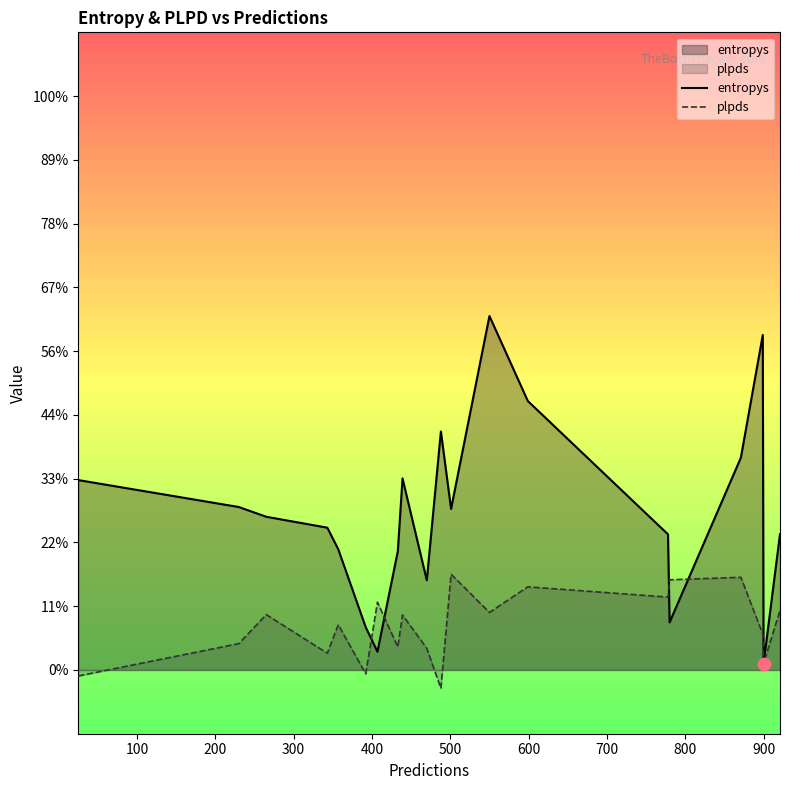

Is the value of plpds at 900 greater than the value of entropys at 0?

No